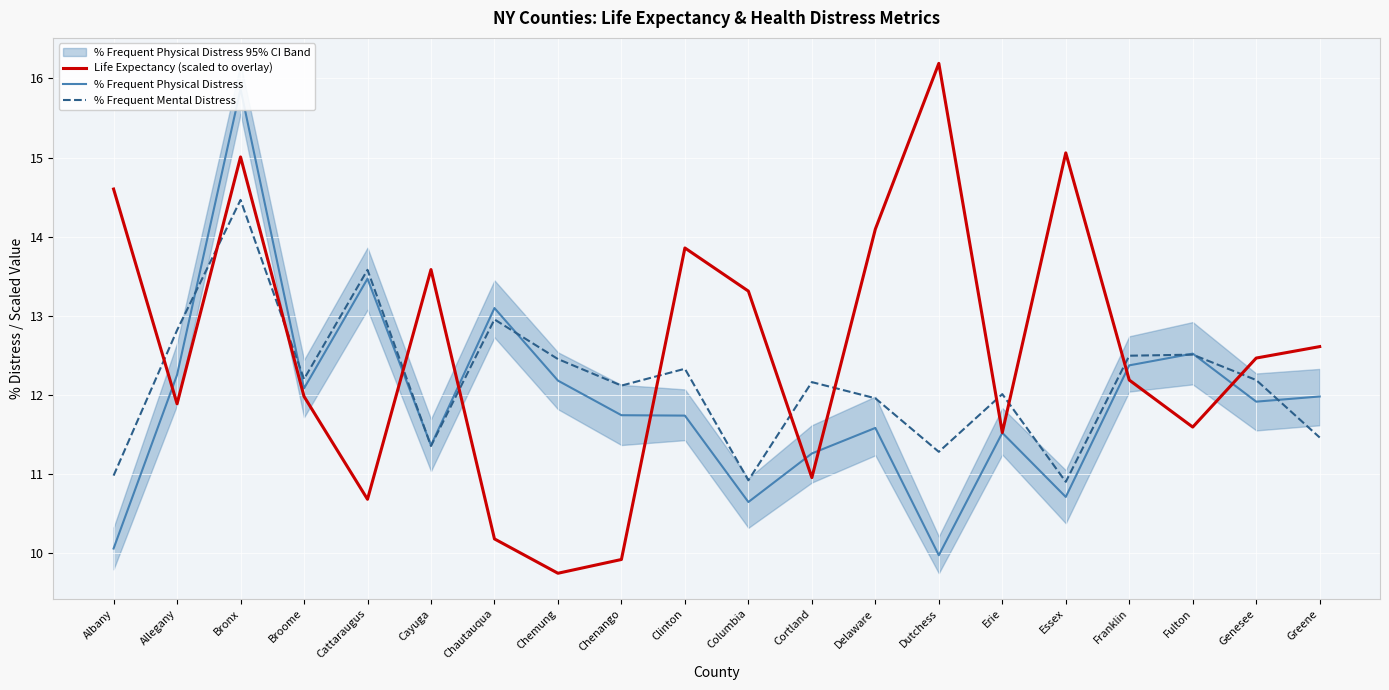

What are all the series names shown in the legend?

Life Expectancy (scaled to overlay), % Frequent Physical Distress, % Frequent Mental Distress